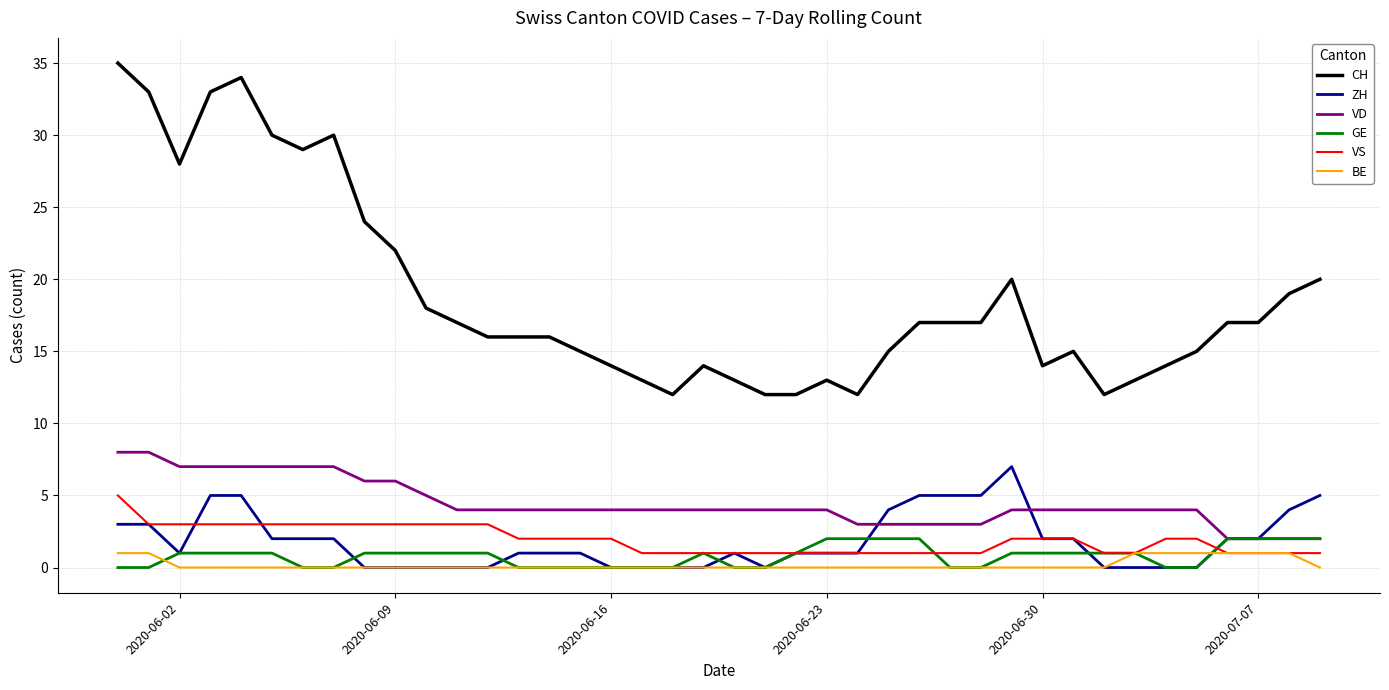

What is the maximum value for VD?

8